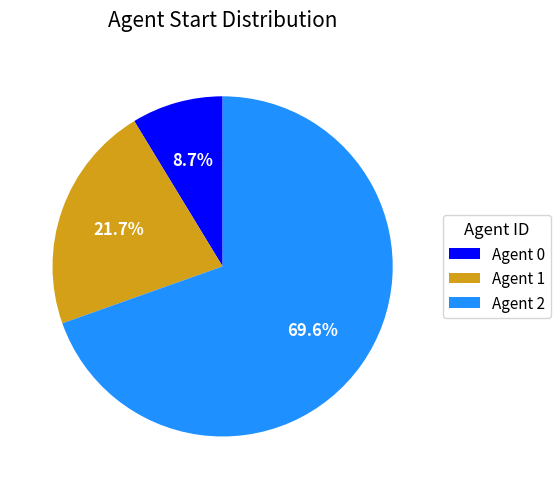

Between Agent 1 and Agent 2, which is larger?

Agent 2